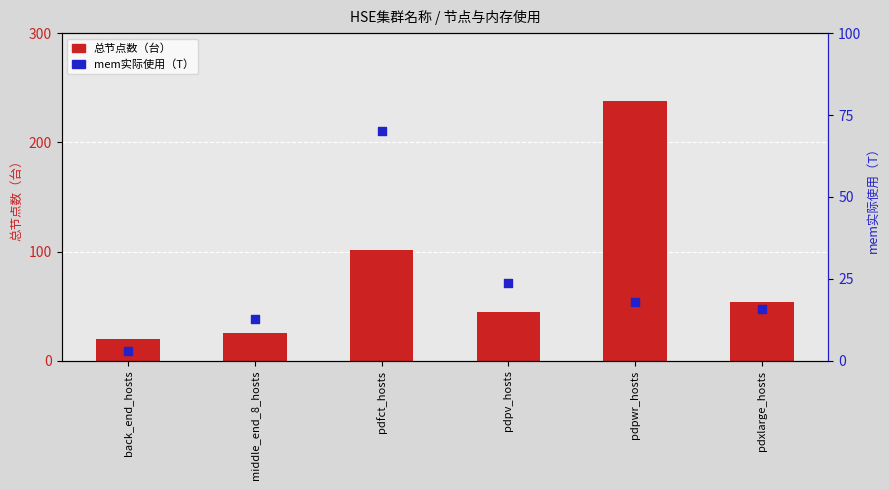

At which category is the sum across all series the highest?

pdpwr_hosts